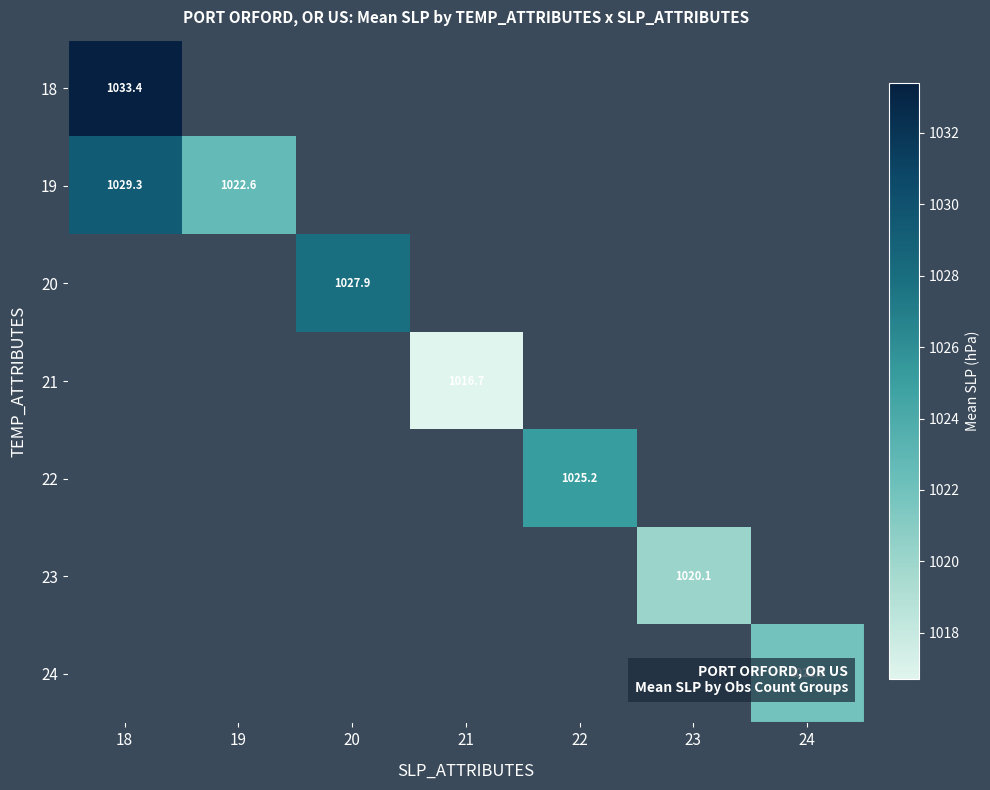

The value of 20 at 20 is 1027.9. True or false?

True